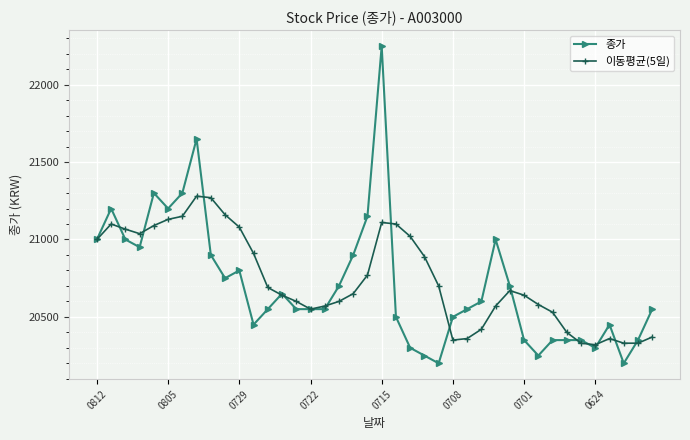

Reading right to left, transcribe all the data shown in this chart.

종가: 20550.0	20350.0	20200.0	20450.0	20300.0	20350.0	20350.0	20350.0	20250.0	20350.0	20700.0	21000.0	20600.0	20550.0	20500.0	20200.0	20250.0	20300.0	20500.0	22250.0	21150.0	20900.0	20700.0	20550.0	20550.0	20550.0	20650.0	20550.0	20450.0	20800.0	20750.0	20900.0	21650.0	21300.0	21200.0	21300.0	20950.0	21000.0	21200.0	21000.0
이동평균(5일): 20370.0	20330.0	20330.0	20360.0	20320.0	20330.0	20400.0	20530.0	20580.0	20640.0	20670.0	20570.0	20420.0	20360.0	20350.0	20700.0	20890.0	21020.0	21100.0	21110.0	20770.0	20650.0	20600.0	20570.0	20550.0	20600.0	20640.0	20690.0	20910.0	21080.0	21160.0	21270.0	21280.0	21150.0	21130.0	21090.0	21037.5	21066.7	21100.0	21000.0